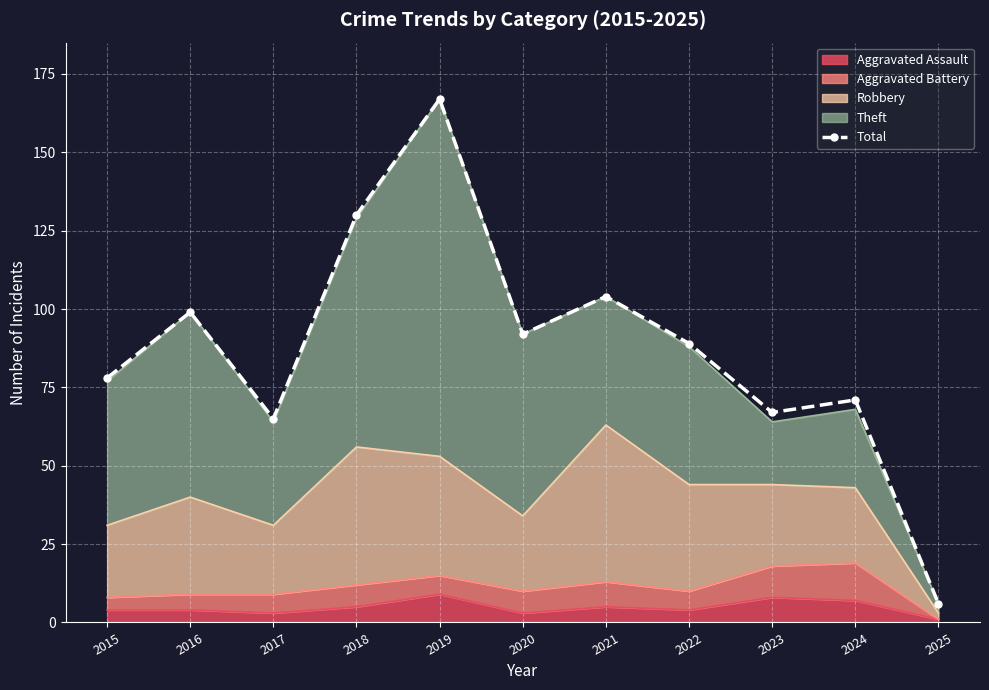

What is the value of the 4th point from the left?

130